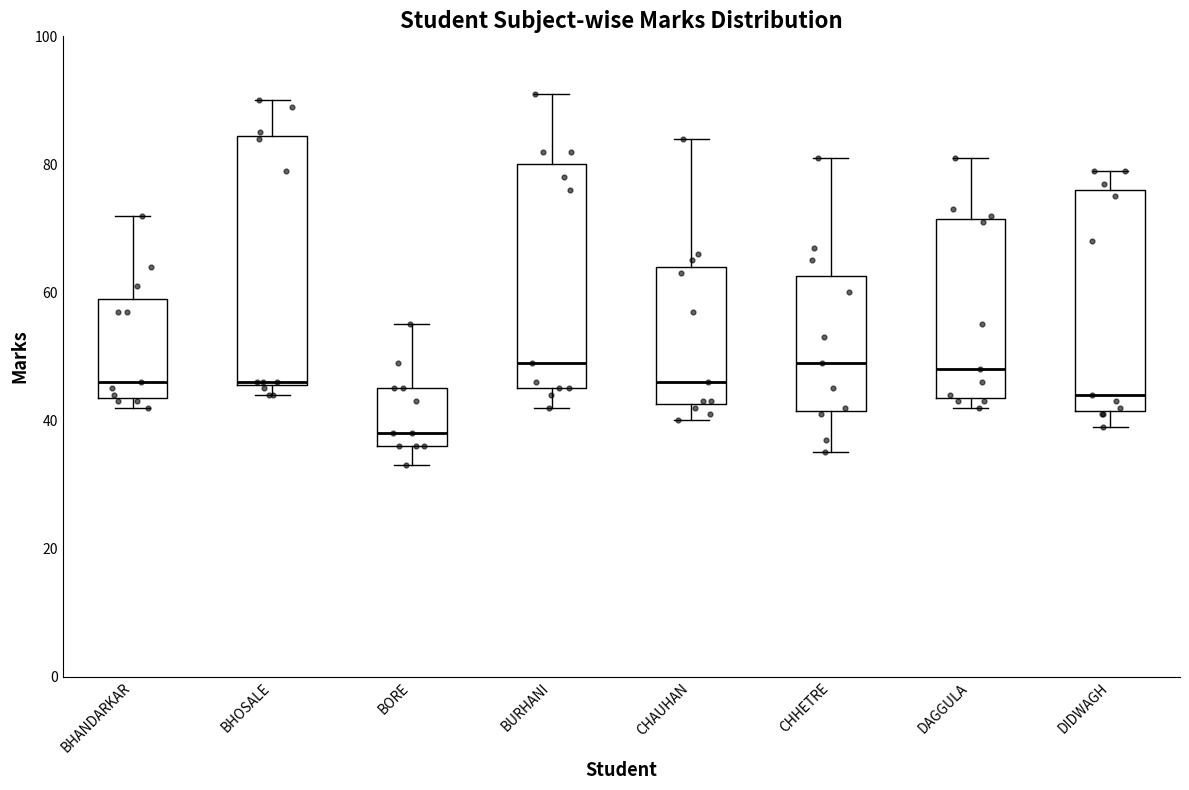

Reading left to right, transcribe this box plot: for each box, give where its median line is, the range the box spans, and where its two whiskers end, as read against the y-axis. The values are not printed on the chart, so give them approximately, as read against the axis.

BHANDARKAR: median 46, box 44 to 60, whiskers 42 to 72
BHOSALE: median 46, box 46 to 84, whiskers 44 to 90
BORE: median 38, box 36 to 46, whiskers 34 to 56
BURHANI: median 50, box 46 to 80, whiskers 42 to 92
CHAUHAN: median 46, box 42 to 64, whiskers 40 to 84
CHHETRE: median 50, box 42 to 62, whiskers 36 to 82
DAGGULA: median 48, box 44 to 72, whiskers 42 to 82
DIDWAGH: median 44, box 42 to 76, whiskers 40 to 80